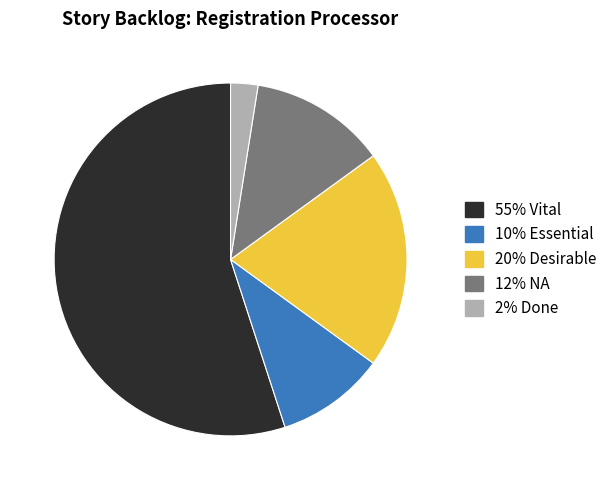

Count the number of slices in the pie.

5